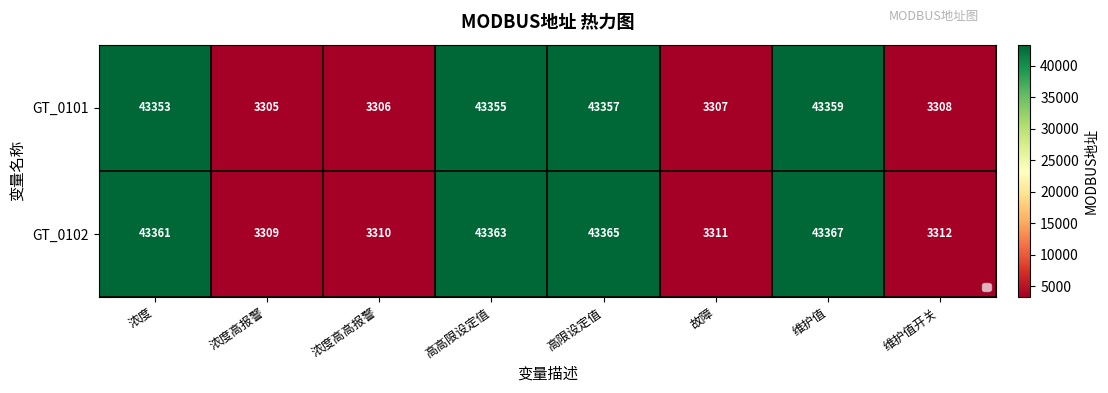

True or false: GT_0101 has a value of 43355 at 高高限设定值.

True